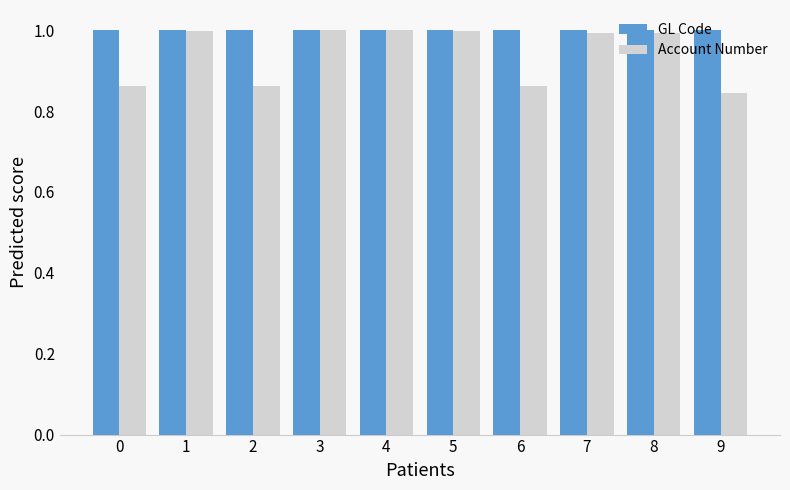

At 6, list the series in order from largest to smallest.

GL Code, Account Number